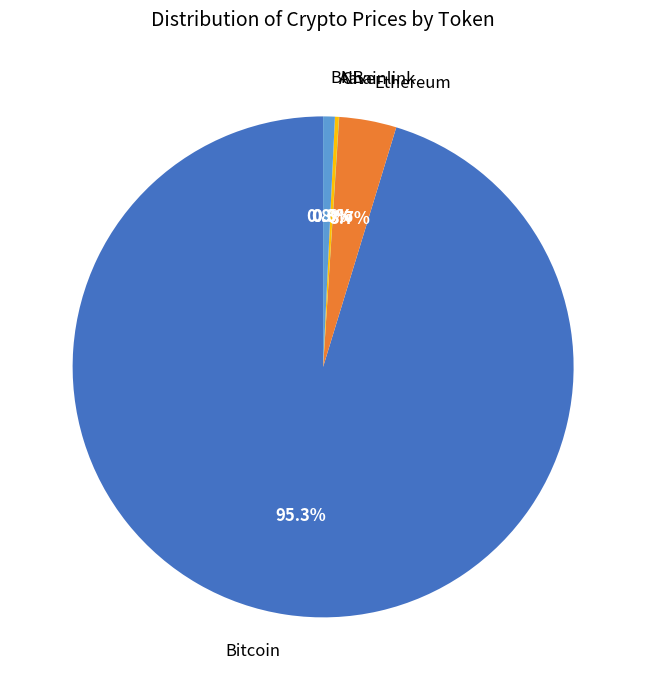

What percentage is NOT represented by BNB?

99.2%